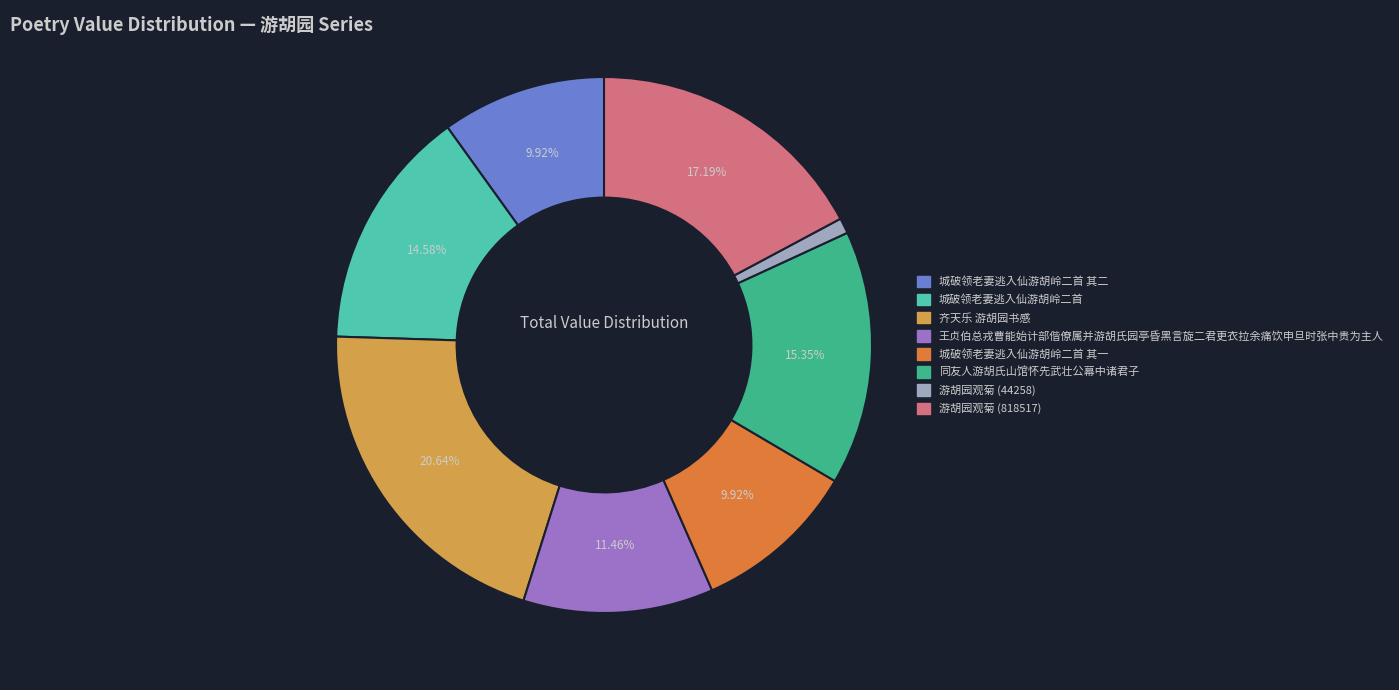

Is there any slice that represents more than half of the pie?

No